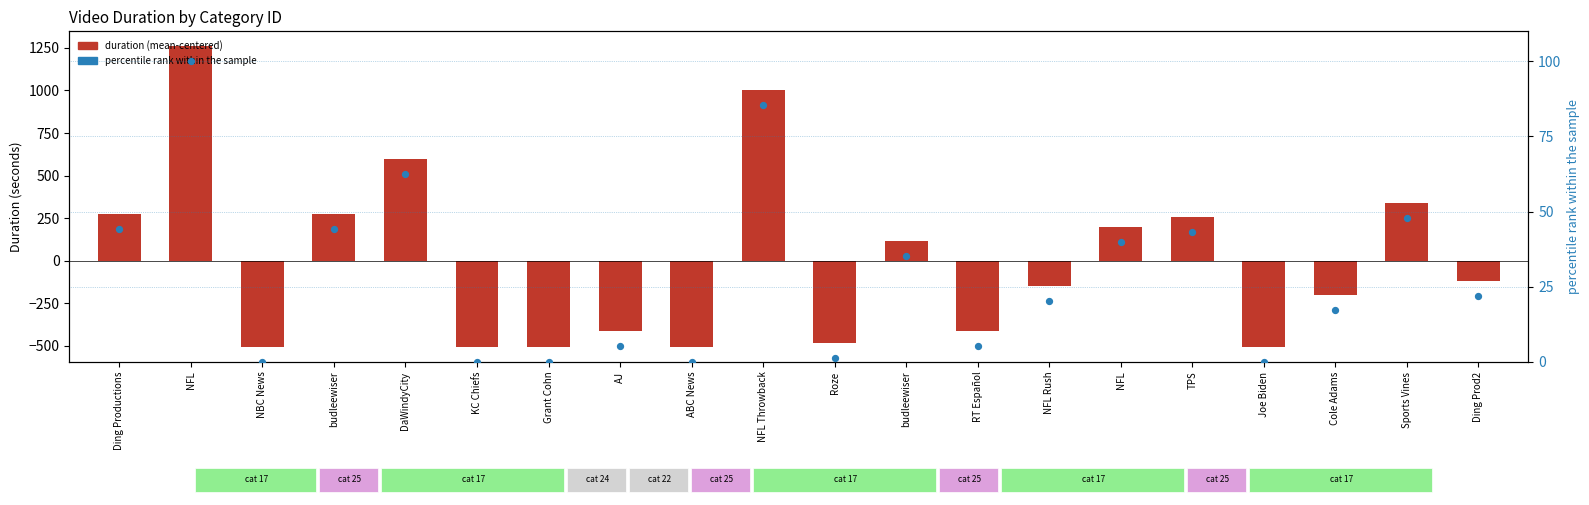

Which series contains the highest Y value?

duration (centered)